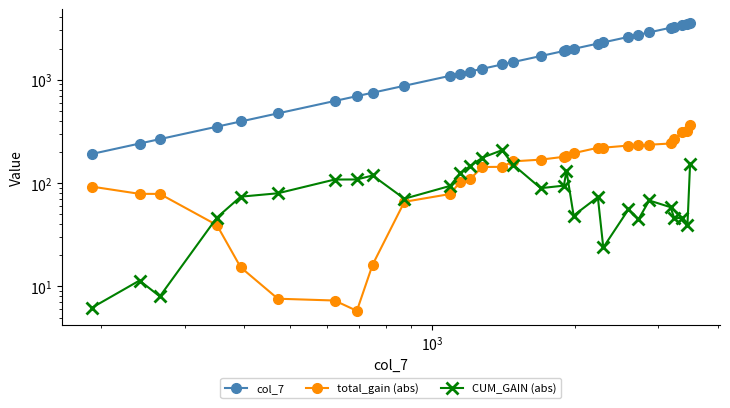

Reading right to left, extract all data points from this chart.

col_7: 3499.0	3455.0	3359.0	3242.0	3182.0	2869.0	2723.0	2594.0	2295.0	2235.0	1987.0	1919.0	1895.0	1693.0	1481.0	1403.0	1275.0	1199.0	1146.0	1090.0	873.0	748.0	693.0	622.0	472.0	394.0	351.0	266.0	241.0	191.0
total_gain (abs): 362.2	318.2	311.4	263.9	241.3	234.8	230.9	230.5	219.8	219.5	194.5	183.6	179.4	168.4	162.1	143.4	143.0	108.3	103.0	78.3	65.8	16.2	5.8	7.3	7.6	15.3	39.2	78.5	78.6	92.4
CUM_GAIN (abs): 153.2	39.6	46.2	45.4	58.4	67.8	44.6	55.6	23.8	73.1	48.5	131.0	94.4	89.2	150.3	207.9	176.0	144.8	125.2	93.8	70.5	118.3	108.3	108.1	79.6	73.8	46.3	8.0	11.4	6.2